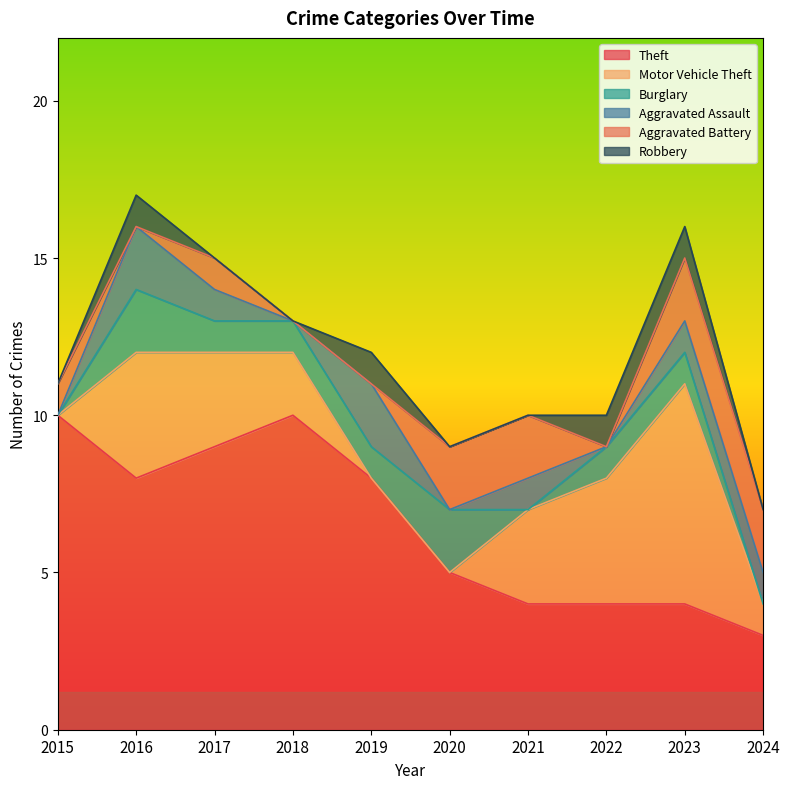

How many distinct data groups are displayed?

6